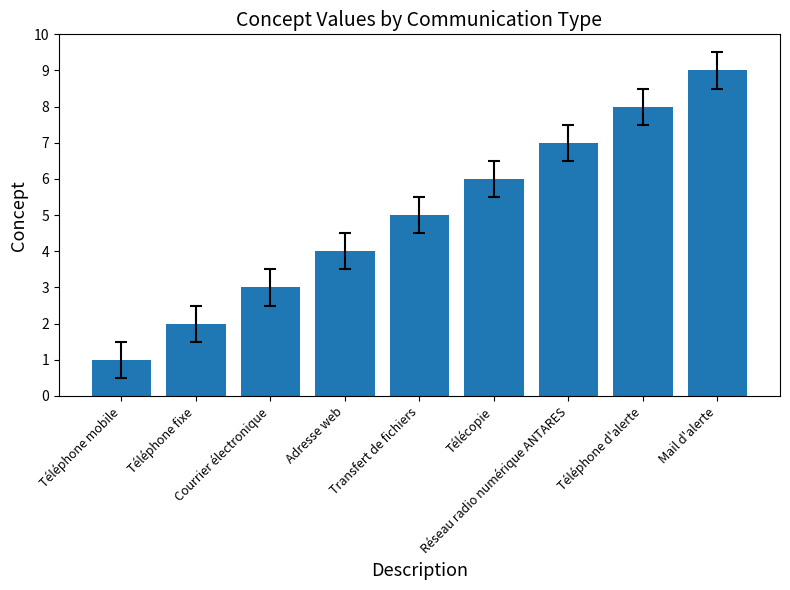

Which has a higher value, Réseau radio numérique ANTARES or Téléphone d'alerte?

Téléphone d'alerte